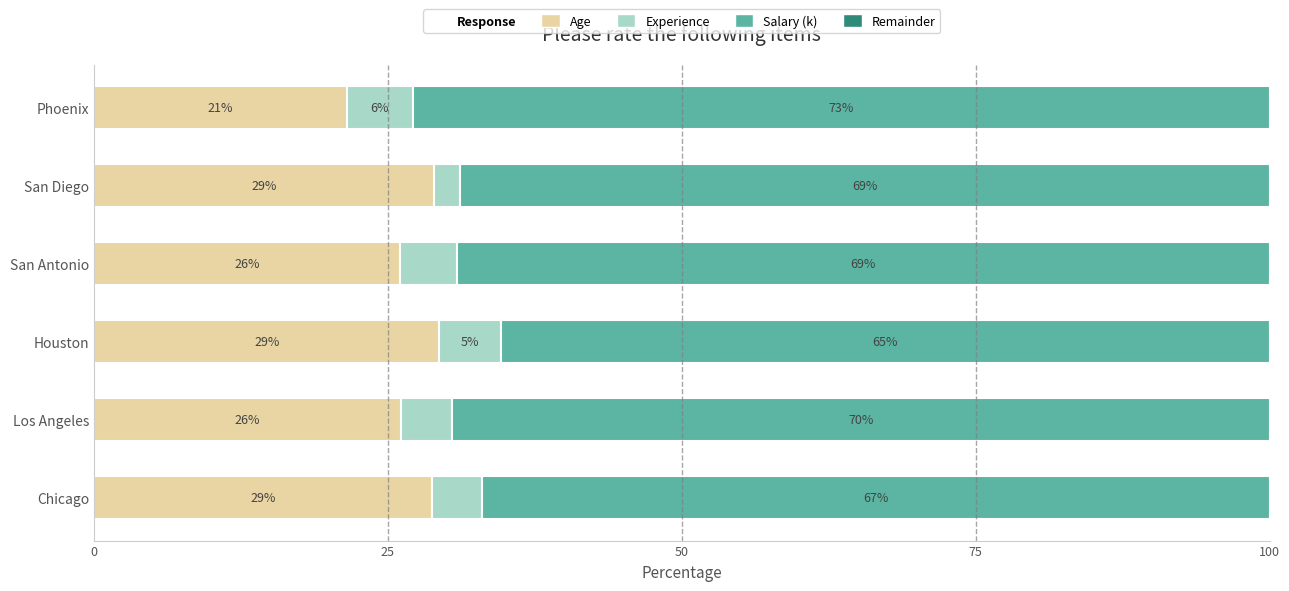

What is the total value across all series at Los Angeles?

100.0